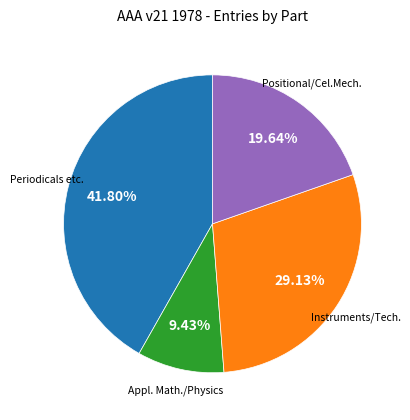

Is there a majority slice in this chart?

No